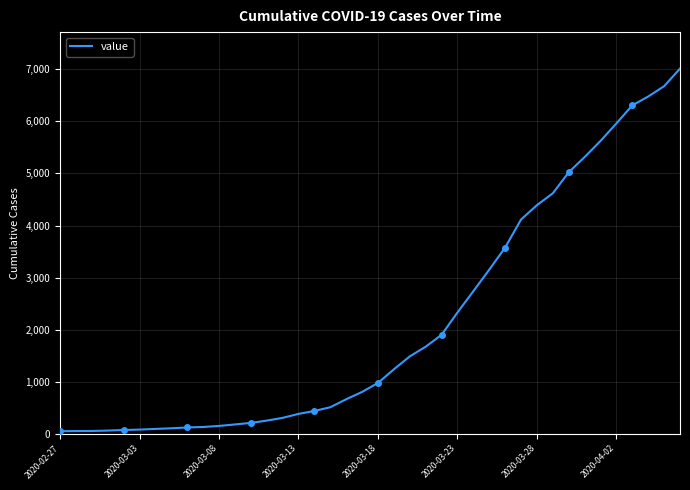

What position from the left is 31?

32